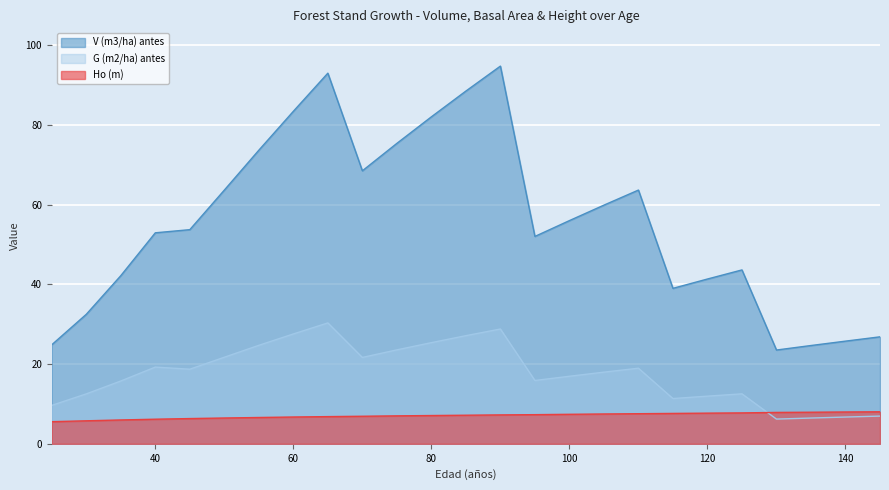

What is the sum of all G (m2/ha) antes values?

438.5